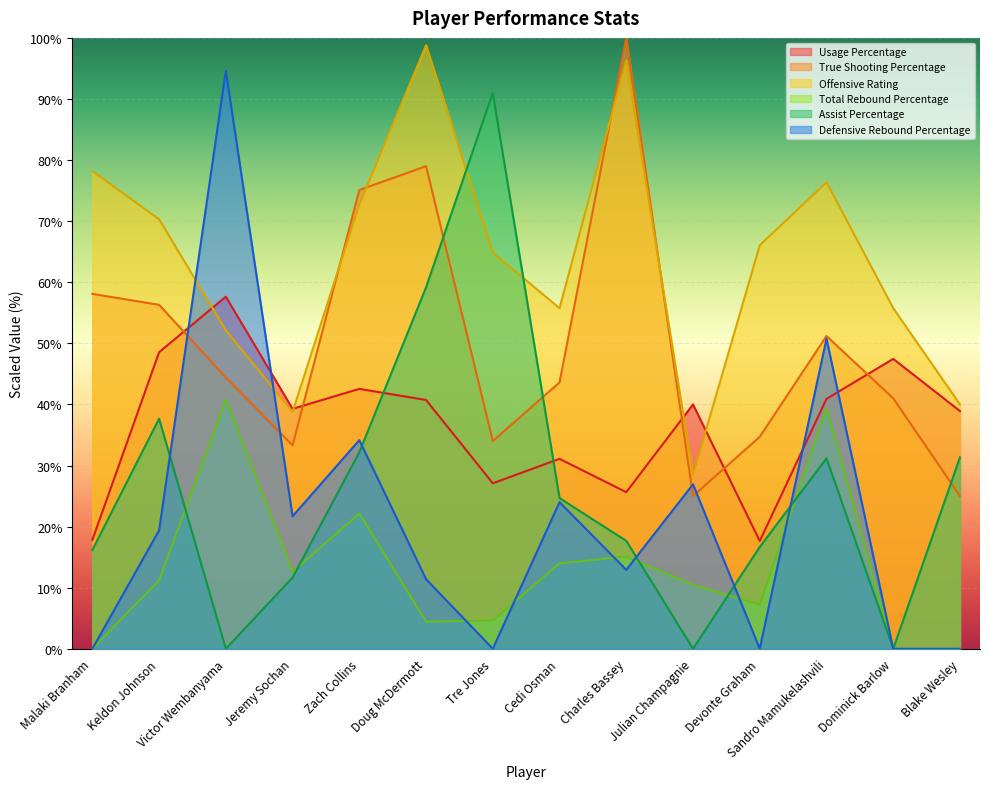

Which series changed the most between Cedi Osman and Dominick Barlow?

Assist Percentage